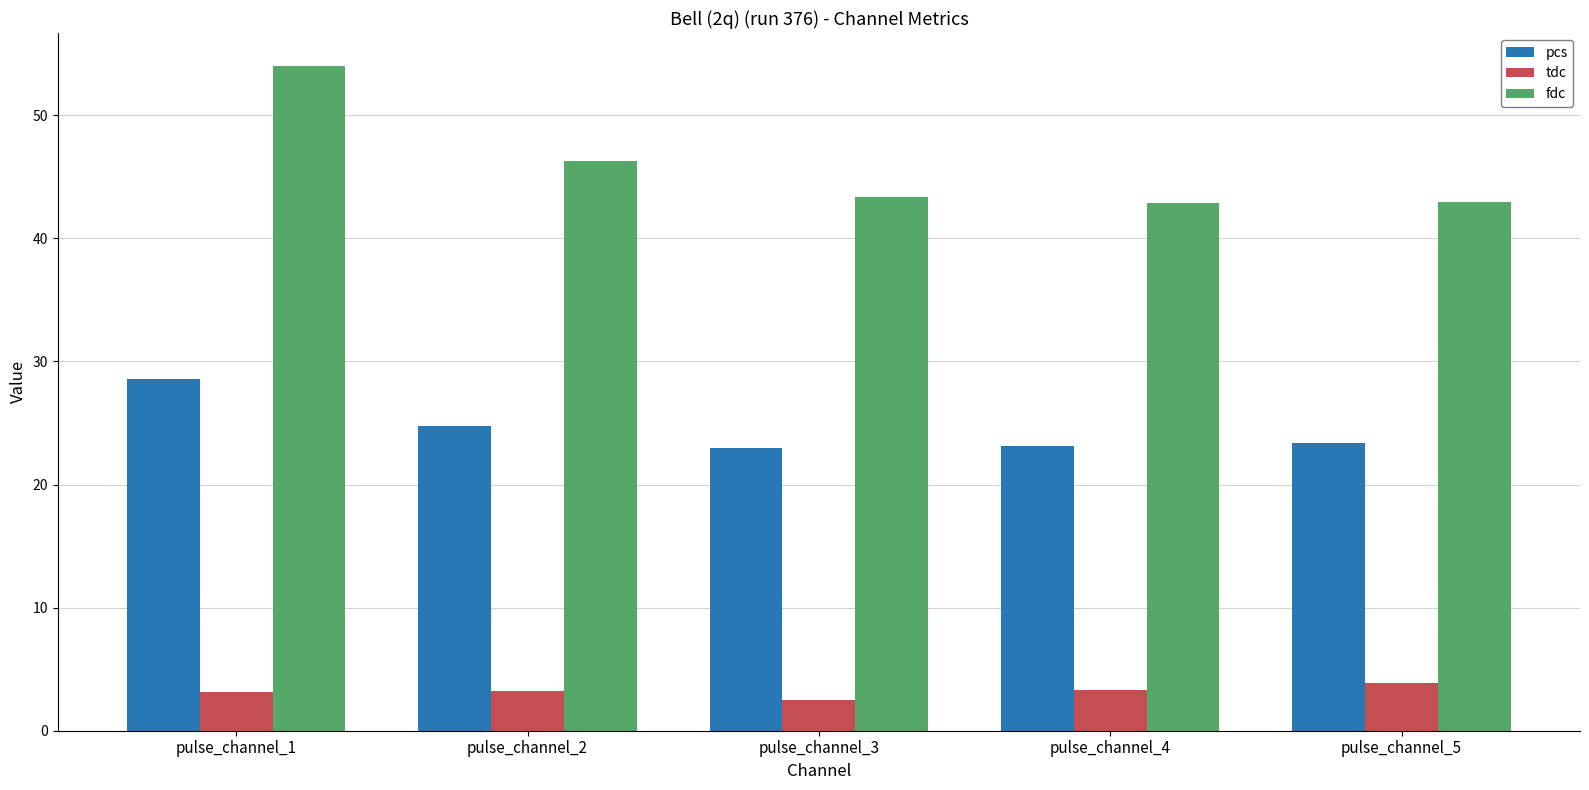

The value of pcs at pulse_channel_5 is 23.4. True or false?

True